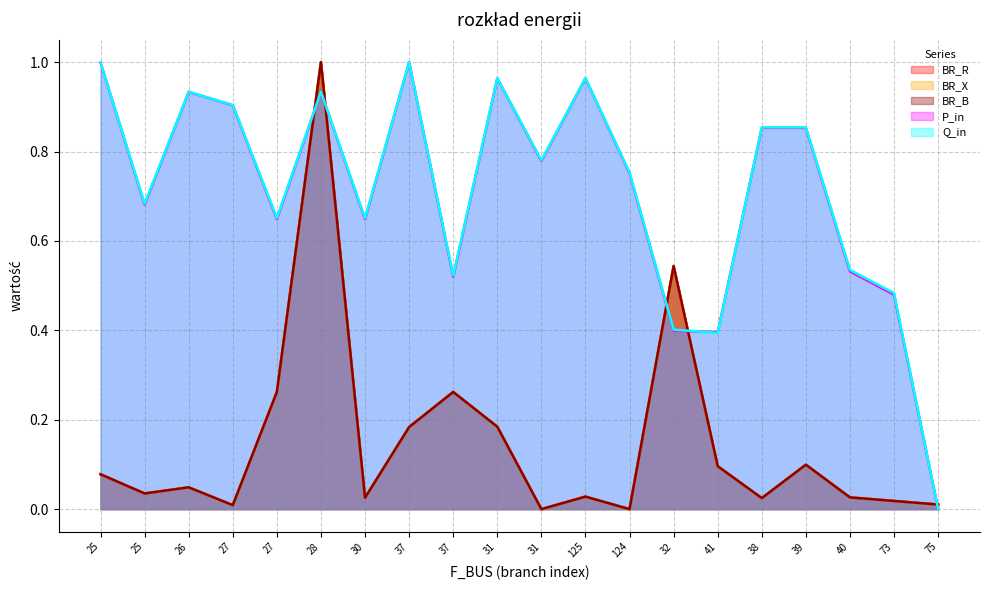

How many interior local valleys does the BR_B series have?

6